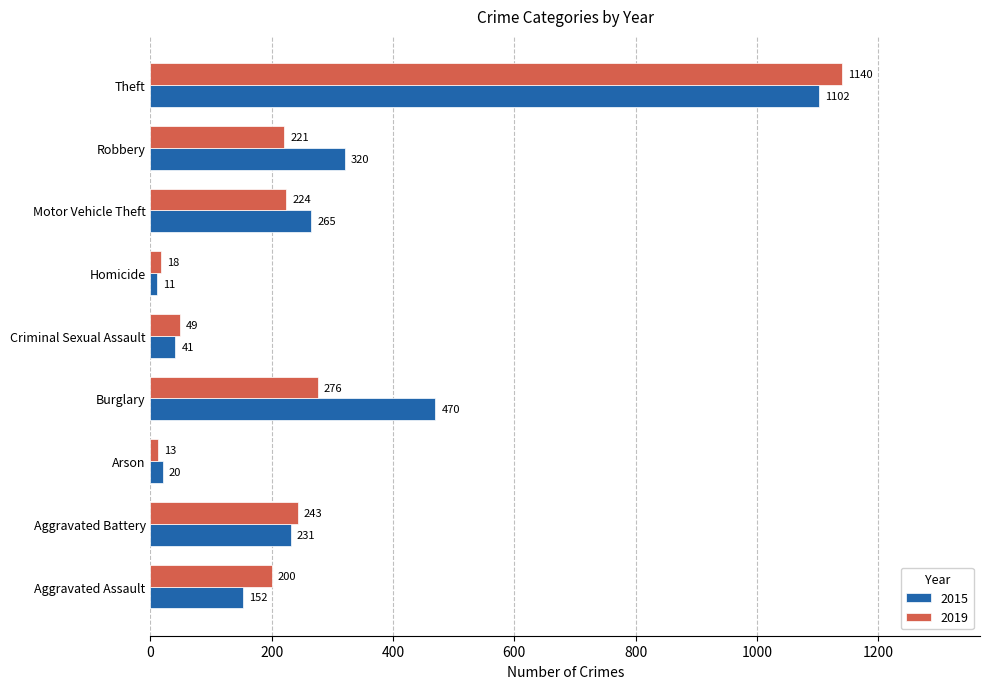

Which label corresponds to the smallest value in the chart?

Homicide